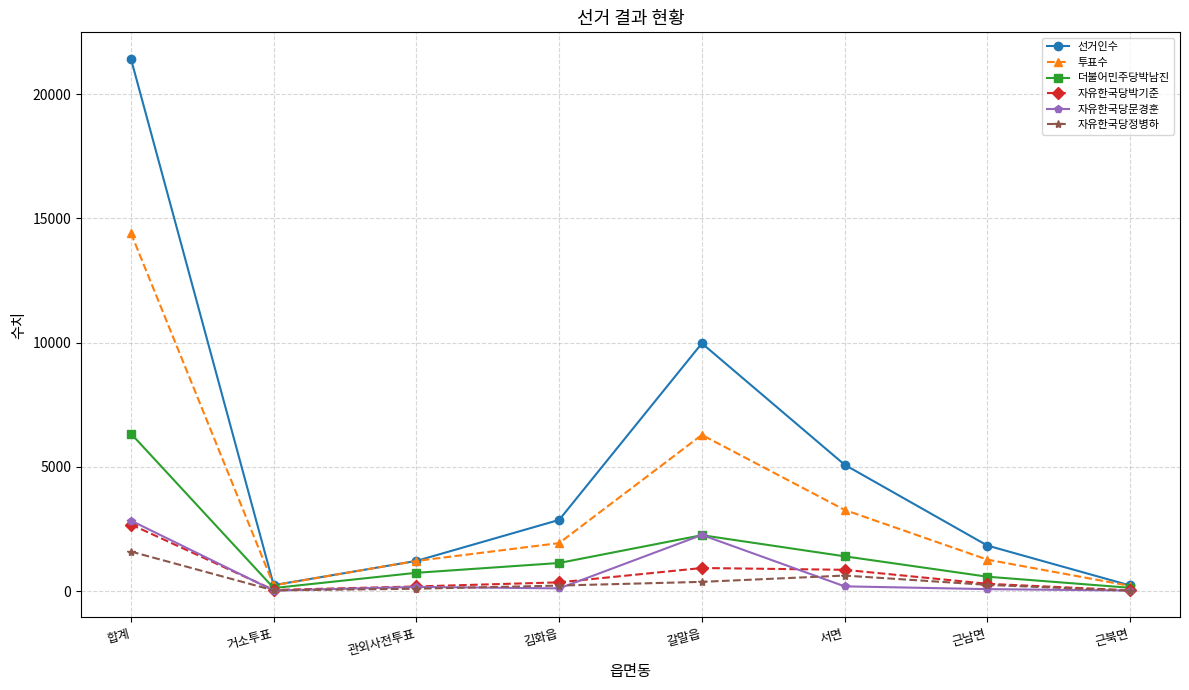

What is the sum of all 자유한국당문경훈 values?

5663